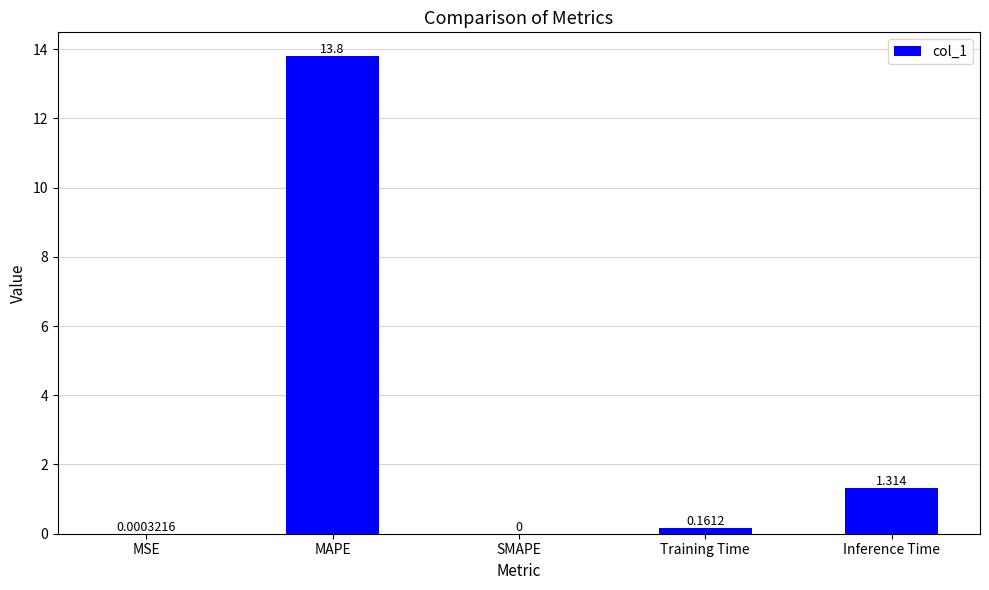

At which category does the chart reach its peak across all series?

MAPE